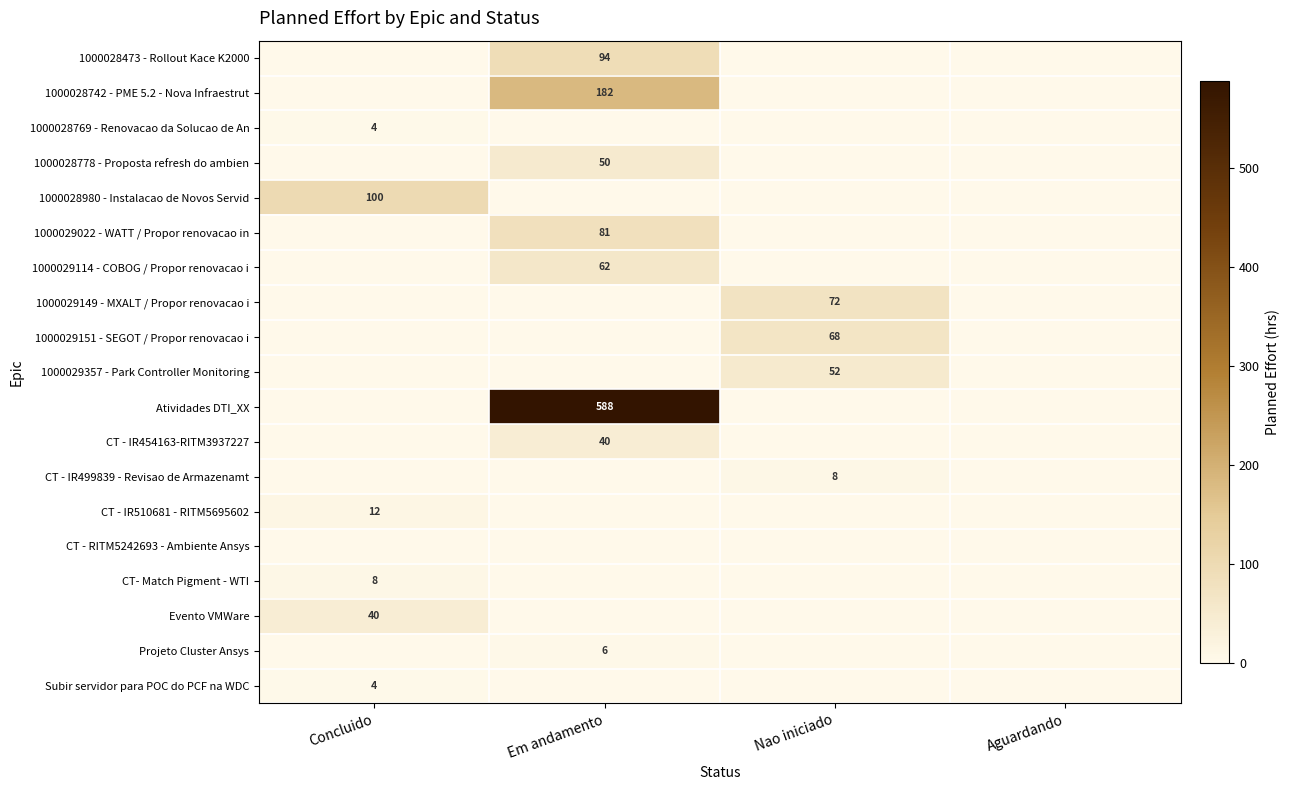

The value of CT- Match Pigment - WTI at Concluido is 6. True or false?

False